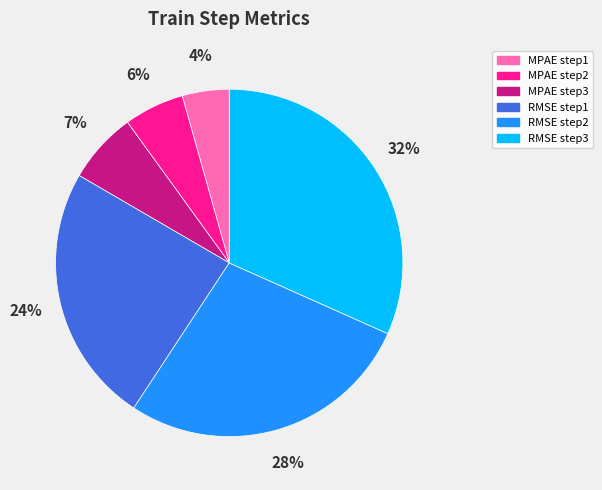

Does any single category account for the majority?

No